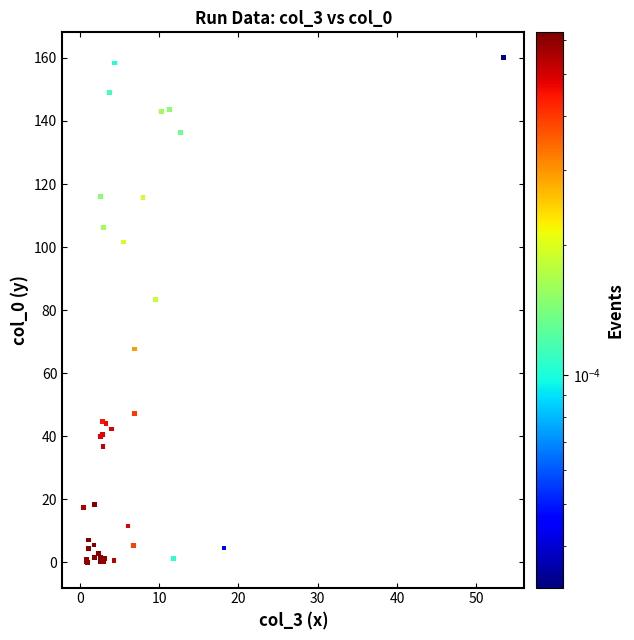

What Y value in the scatter plot is closest to 80?

83.3